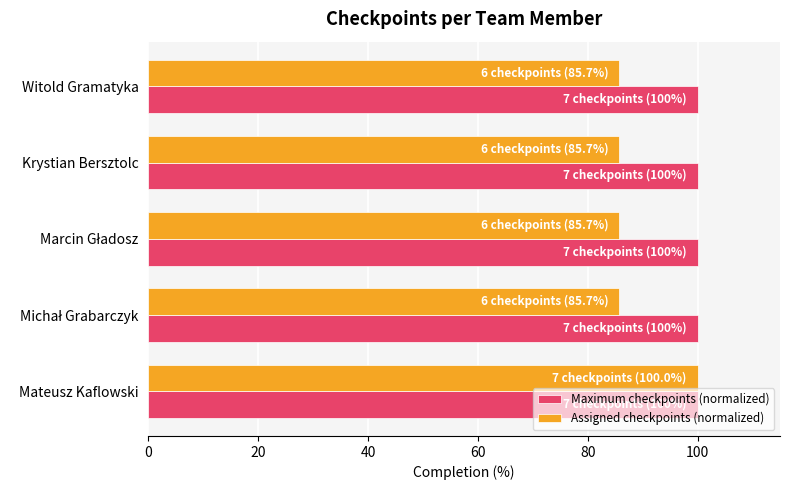

Which series has the largest total across all categories?

Maximum checkpoints (normalized)